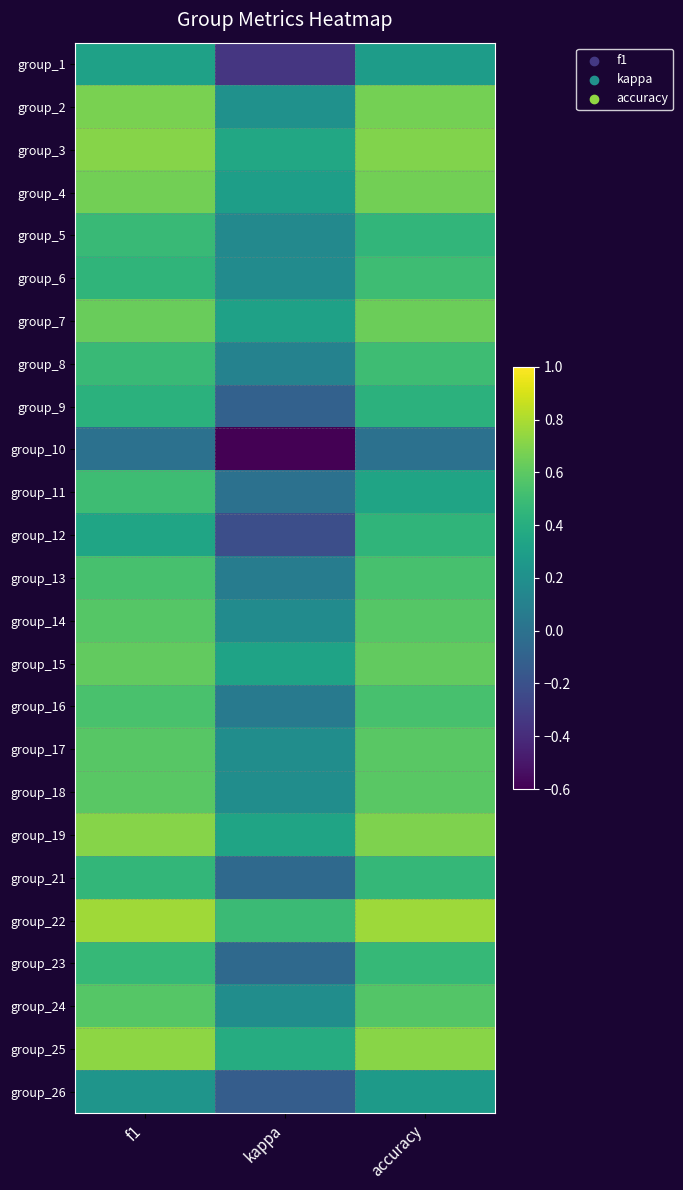

Between accuracy and f1, which is larger?

f1